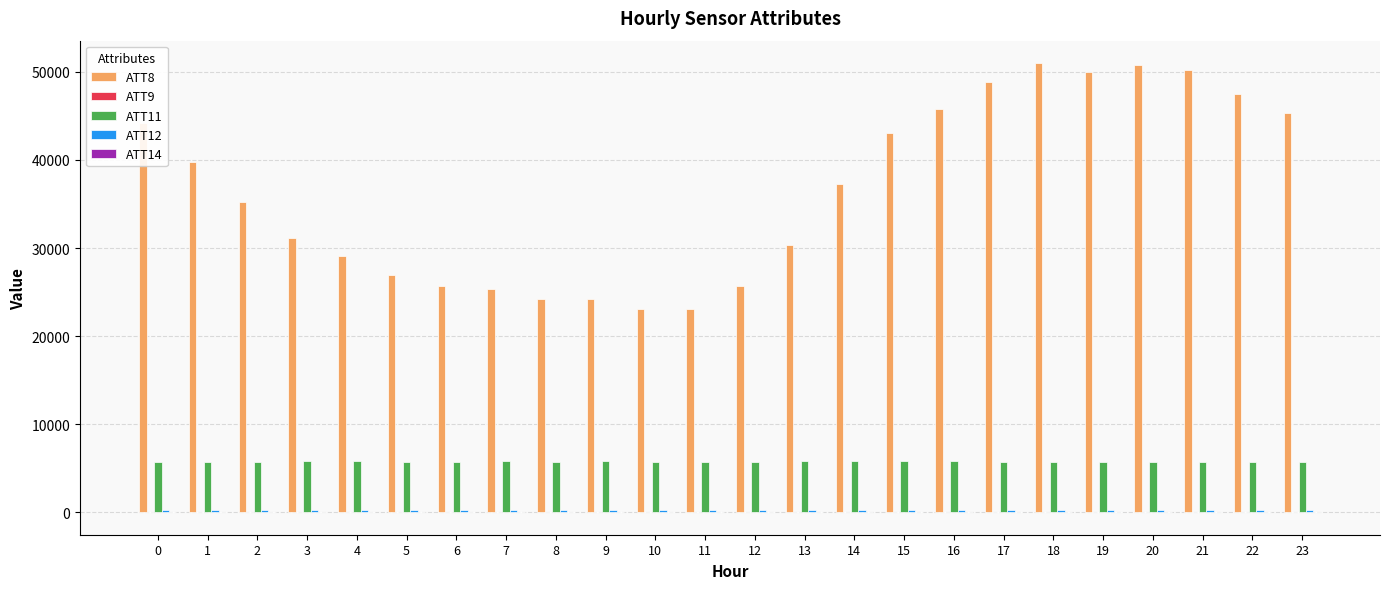

The ATT11 series shows 5753.0 at 20. True or false?

True